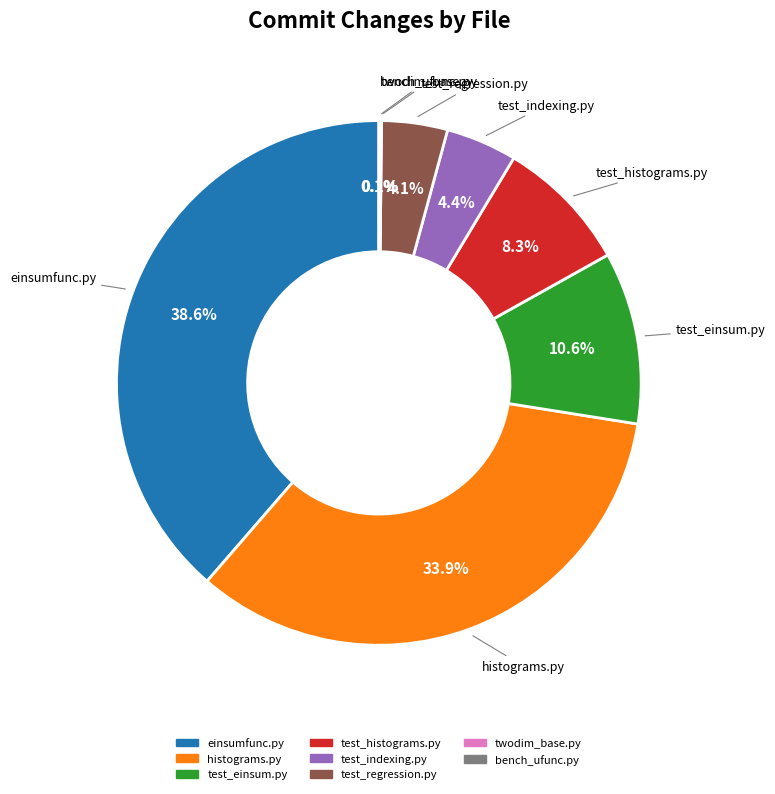

Is there any slice that represents more than half of the pie?

No